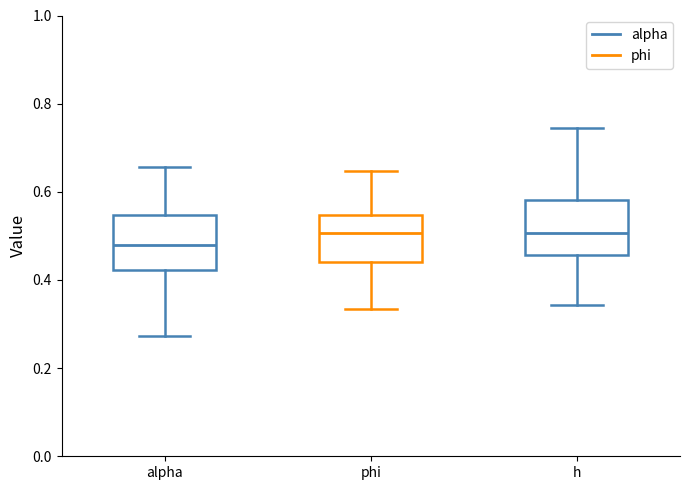

Where is the lower edge of the box for phi on the y-axis? The values are not printed on the chart, so give them approximately, as read against the axis.

0.44